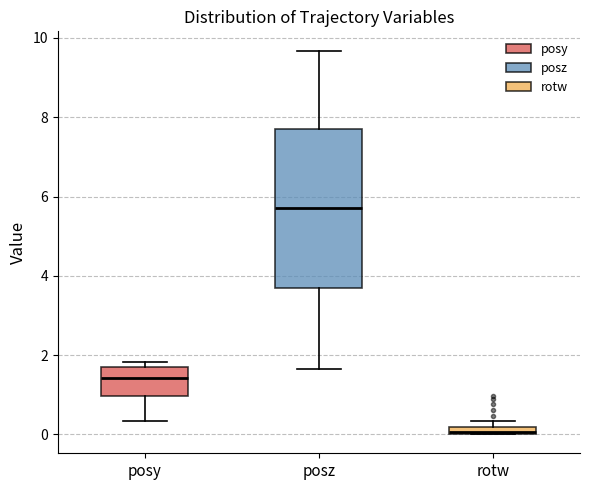

Which box is the tallest, from its lower edge to its upper edge?

posz